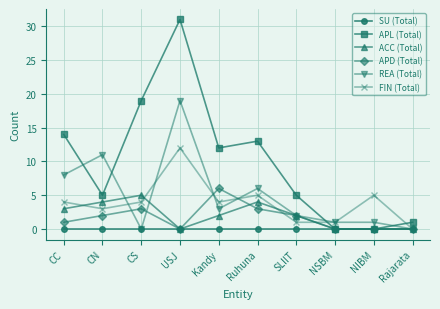

How many positive values does the FIN (Total) series have?

9